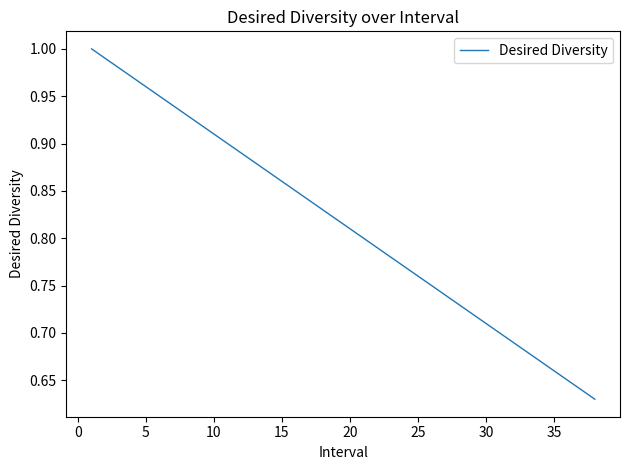

True or false: the data has more than 2 interior local peaks.

False